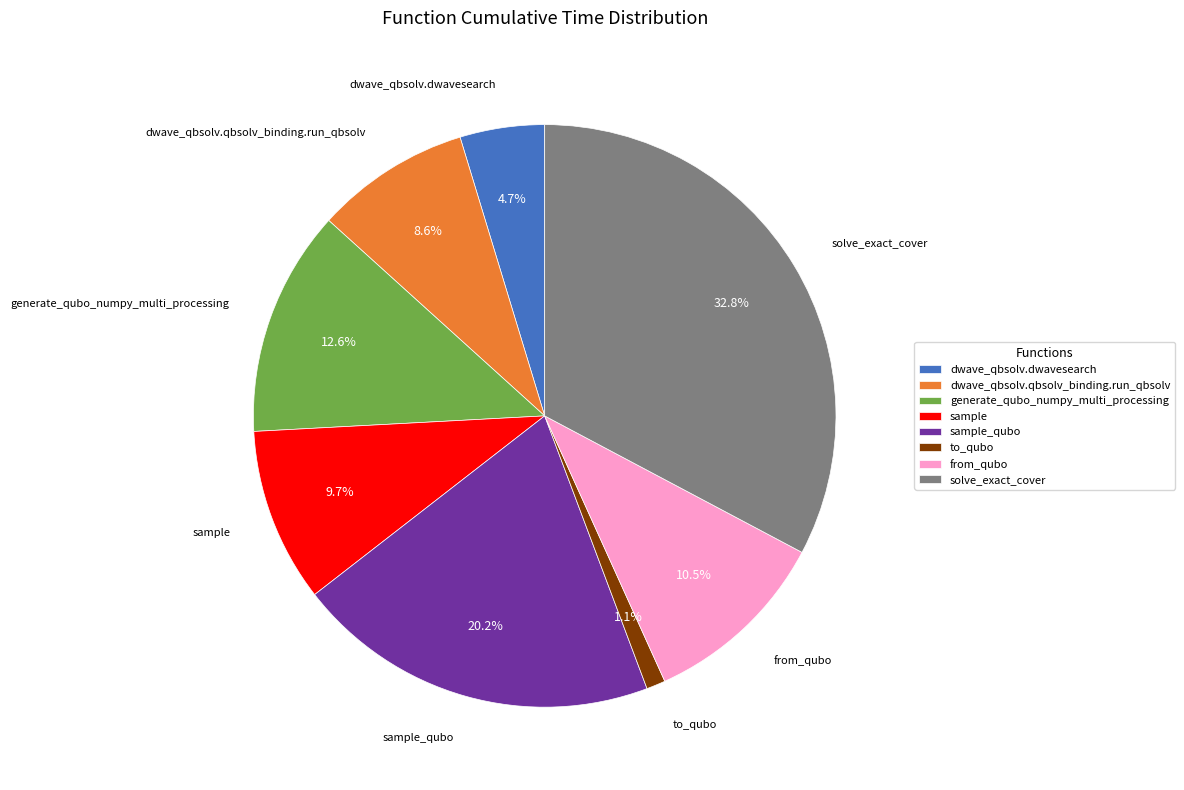

To the nearest percent, what percentage of the pie is sample?

10%